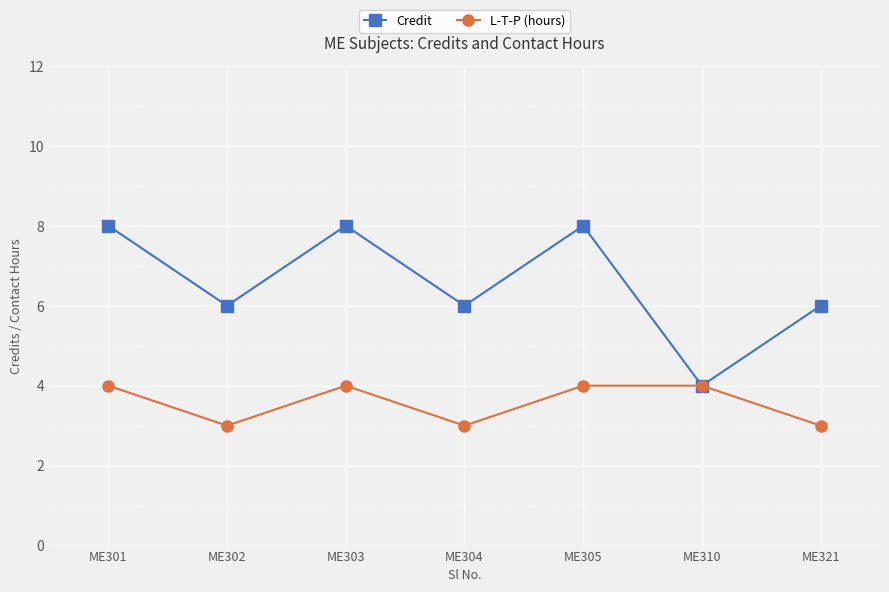

What is the sum of the Credit values at ME301 and ME304?

14